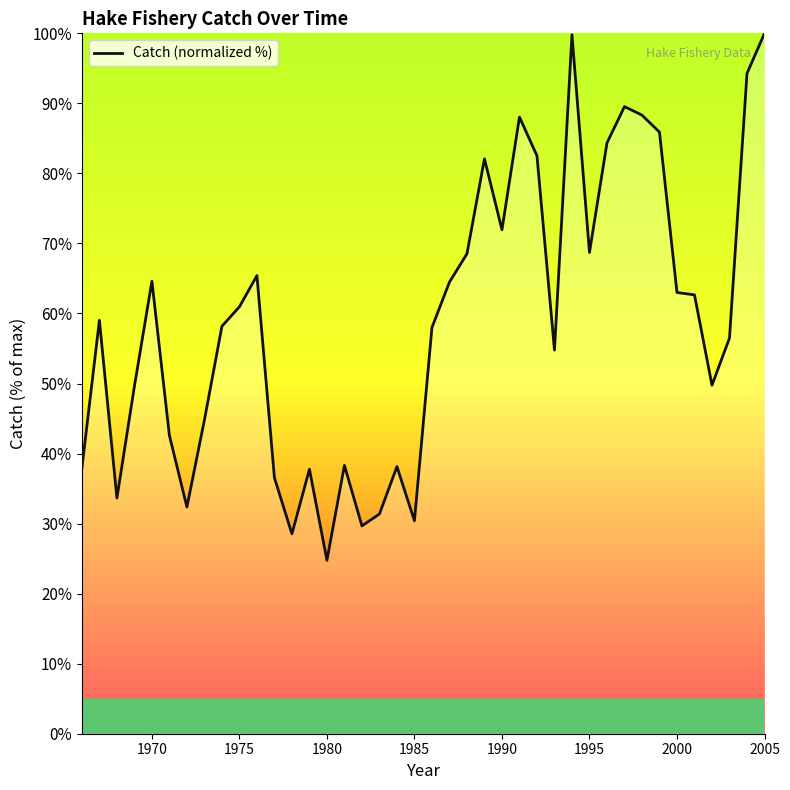

What is the minimum value shown in the chart?

24.8